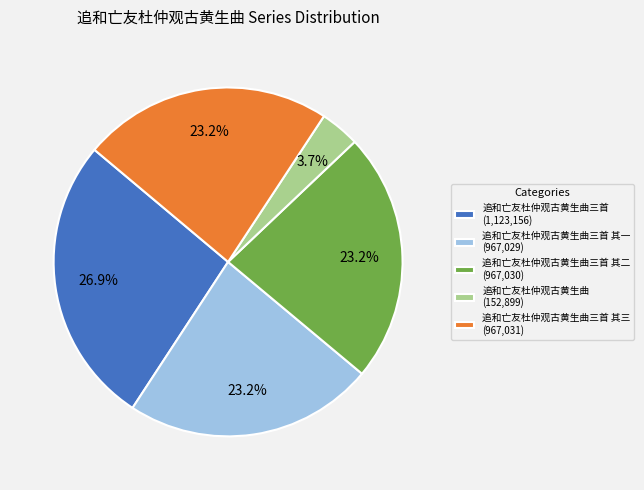

What is the smallest slice in the pie chart?

追和亡友杜仲观古黄生曲 (152,899)